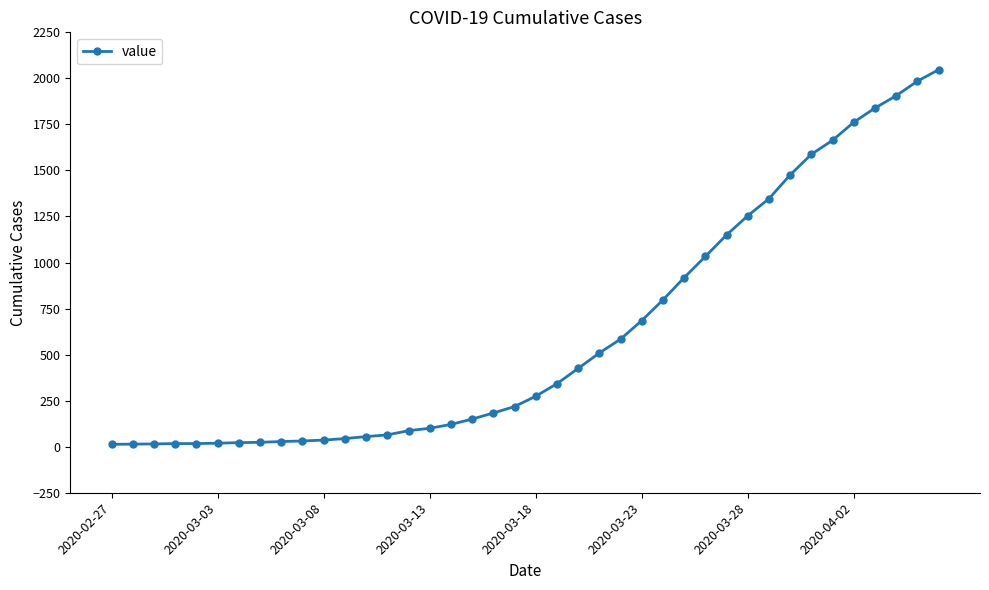

What is the average value?

621